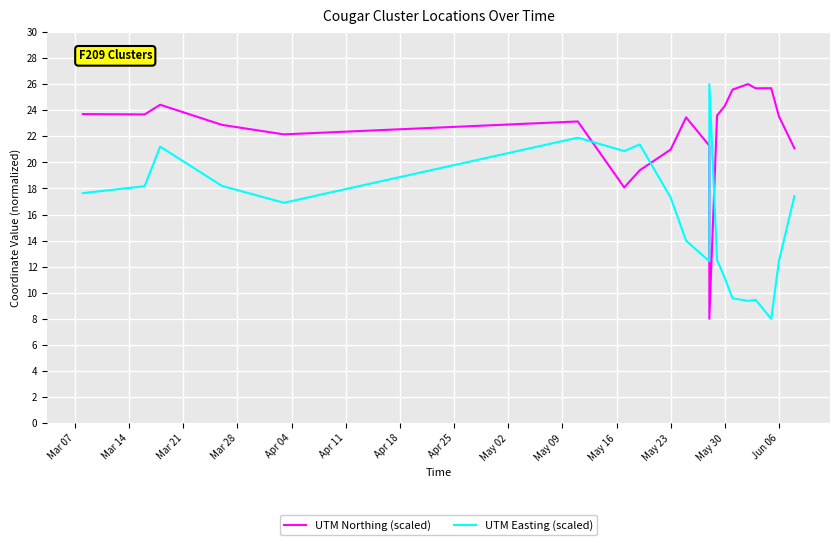

What is the difference between the highest and lowest values at Apr 04?

5.2